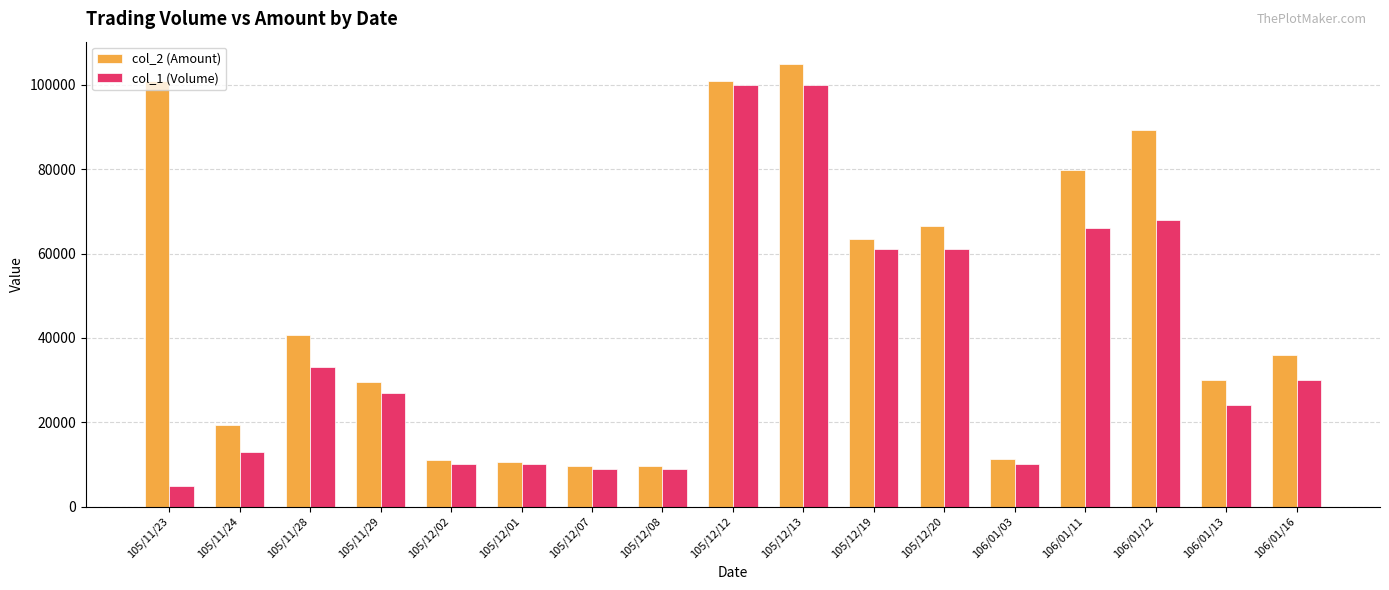

What position from the left is 106/01/12?

15